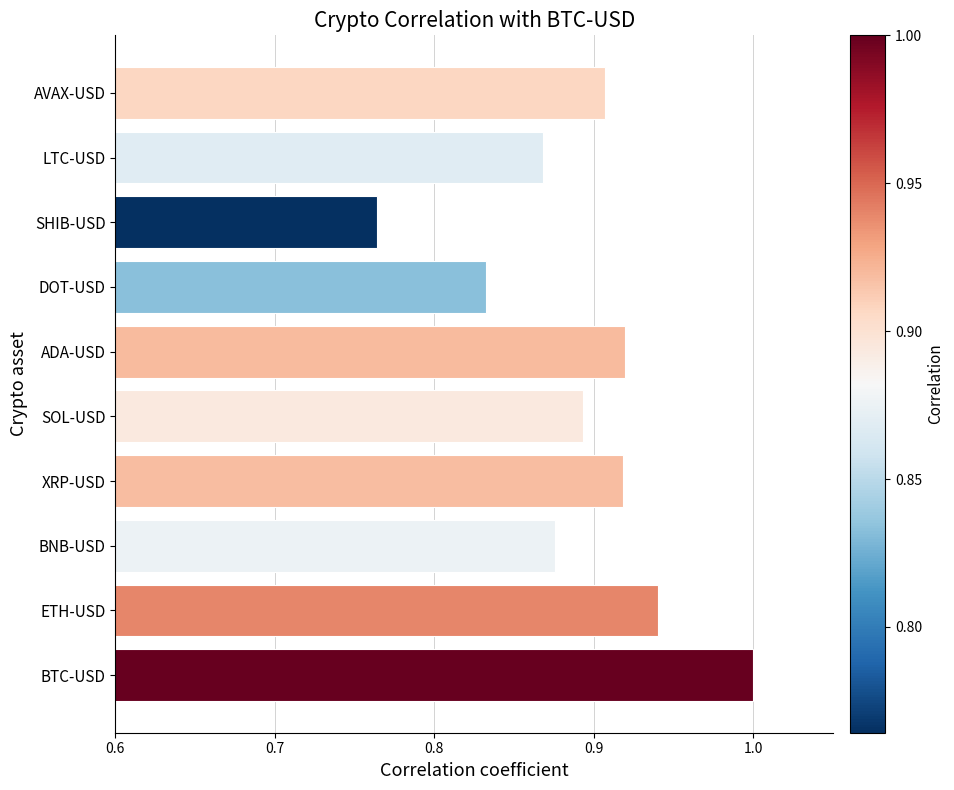

Which category has the lowest value across all series?

SHIB-USD